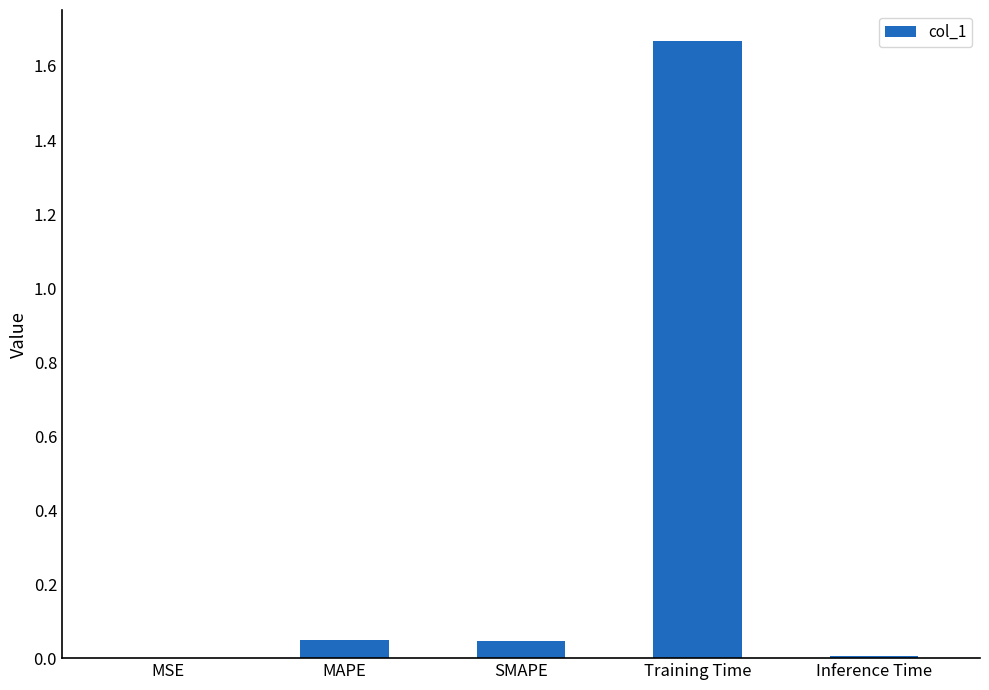

What is the sum of all values?

1.8